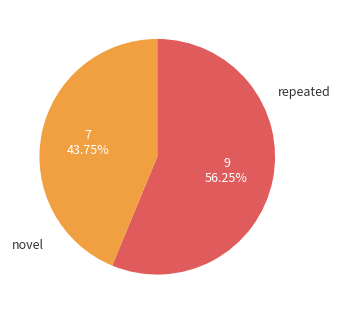

Rank the categories by value from highest to lowest.

repeated, novel